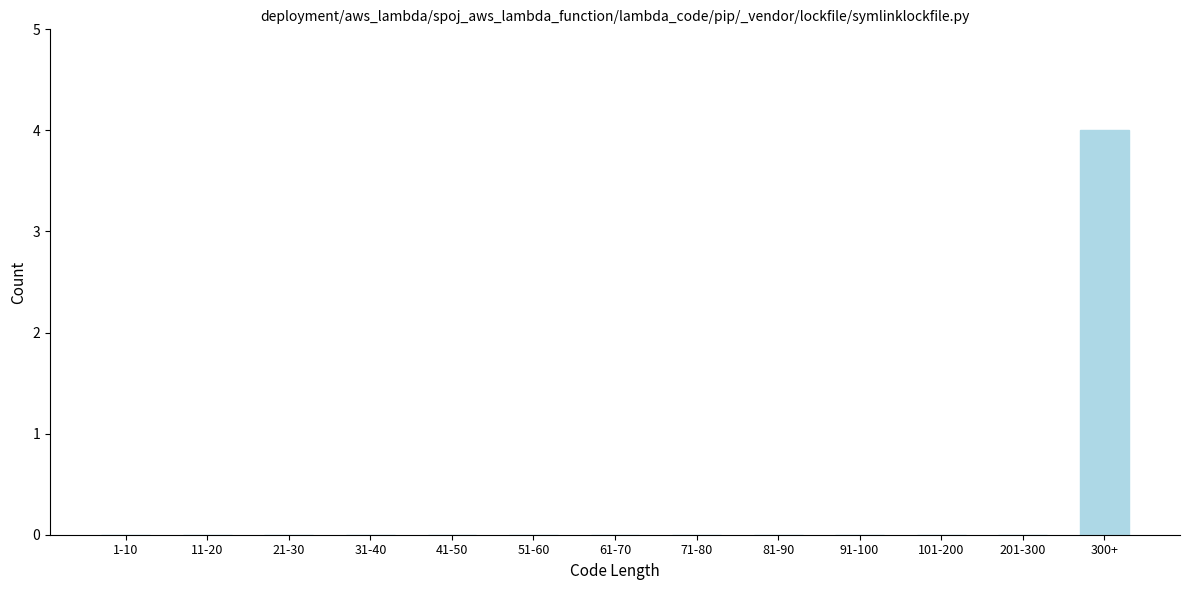

Reading left to right, list all the values displayed in this chart.

1-10=0	11-20=0	21-30=0	31-40=0	41-50=0	51-60=0	61-70=0	71-80=0	81-90=0	91-100=0	101-200=0	201-300=0	300+=4